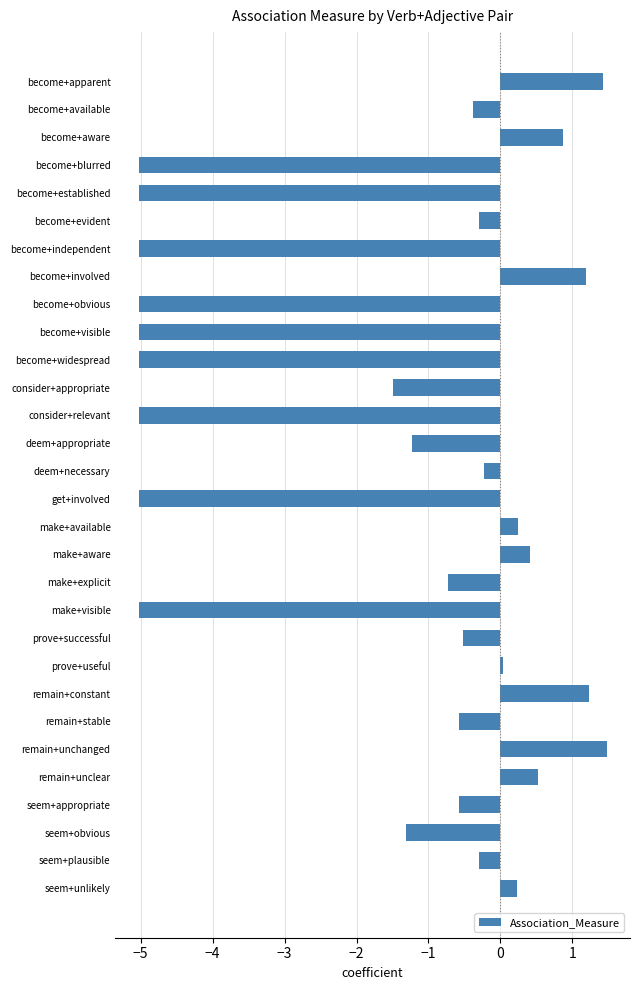

Does the chart contain stacked bars?

No